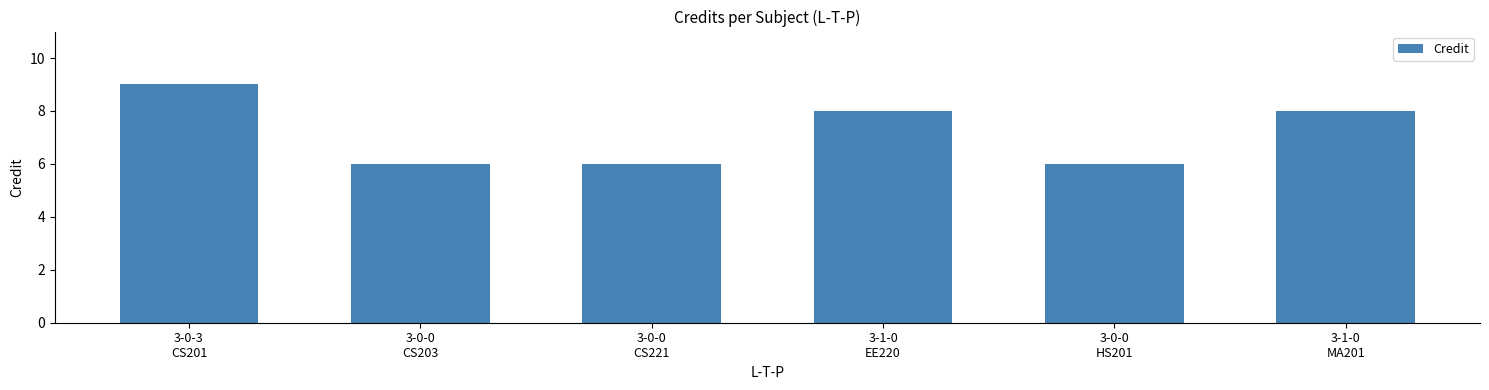

What is the value of the 3rd bar from the left?

6